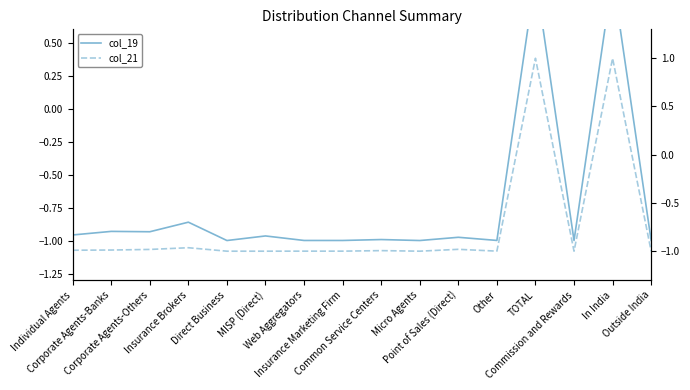

Between Other and In India, which series saw the biggest shift?

col_21